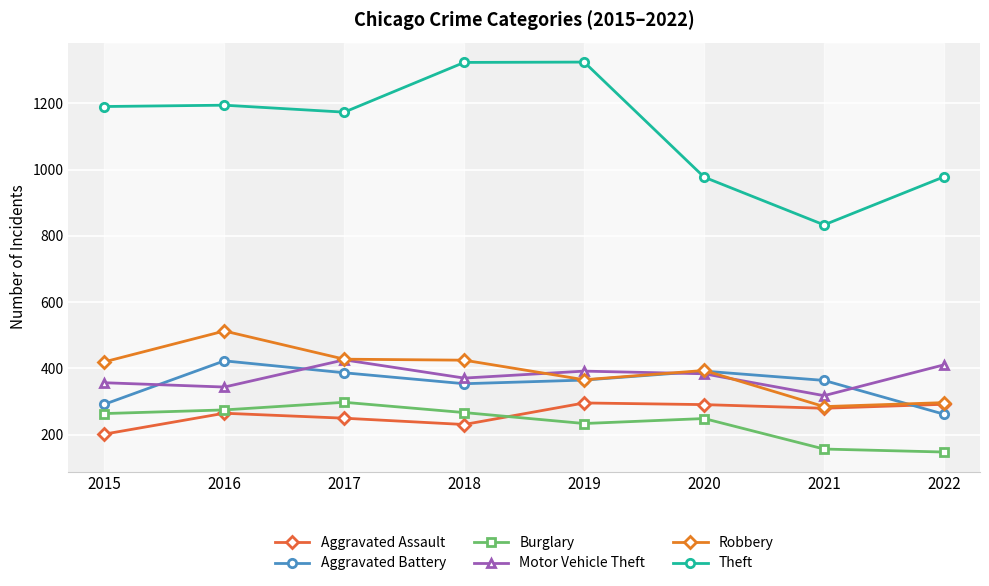

Reading left to right, transcribe all the data shown in this chart.

Aggravated Assault: 202	265	250	231	296	291	280	292
Aggravated Battery: 292	423	387	354	365	392	364	262
Burglary: 264	275	298	267	234	249	157	148
Motor Vehicle Theft: 357	344	426	371	392	384	318	411
Robbery: 420	513	428	425	366	394	285	297
Theft: 1190	1194	1173	1323	1324	977	833	978